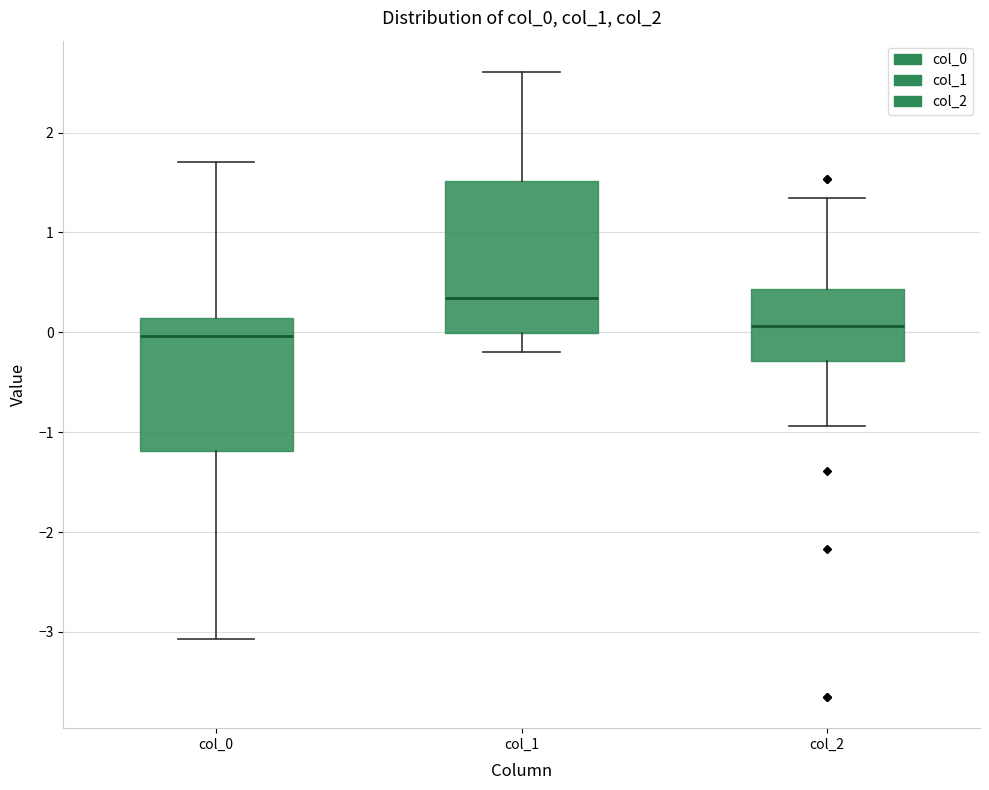

Where is the lower edge of the box for col_1 on the y-axis? The values are not printed on the chart, so give them approximately, as read against the axis.

0.0